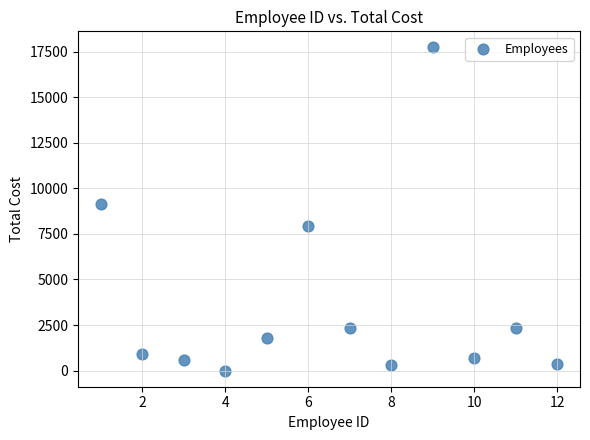

What is the average X value?

6